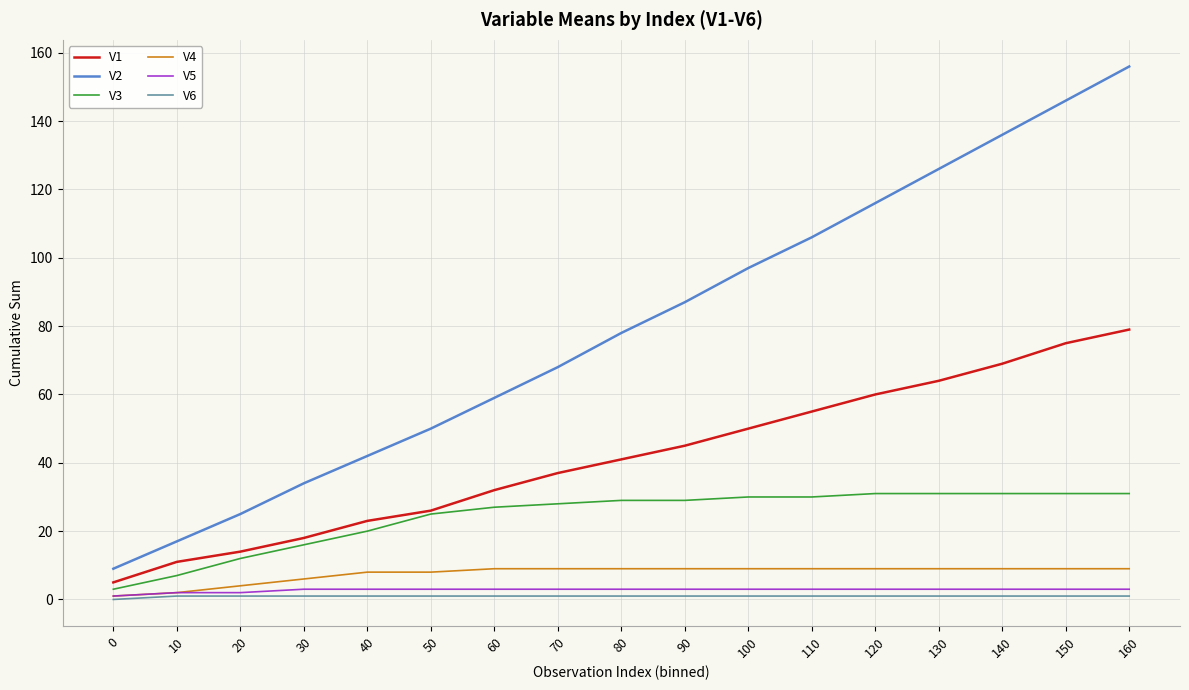

True or false: V3 and V4 intersect in this chart.

False